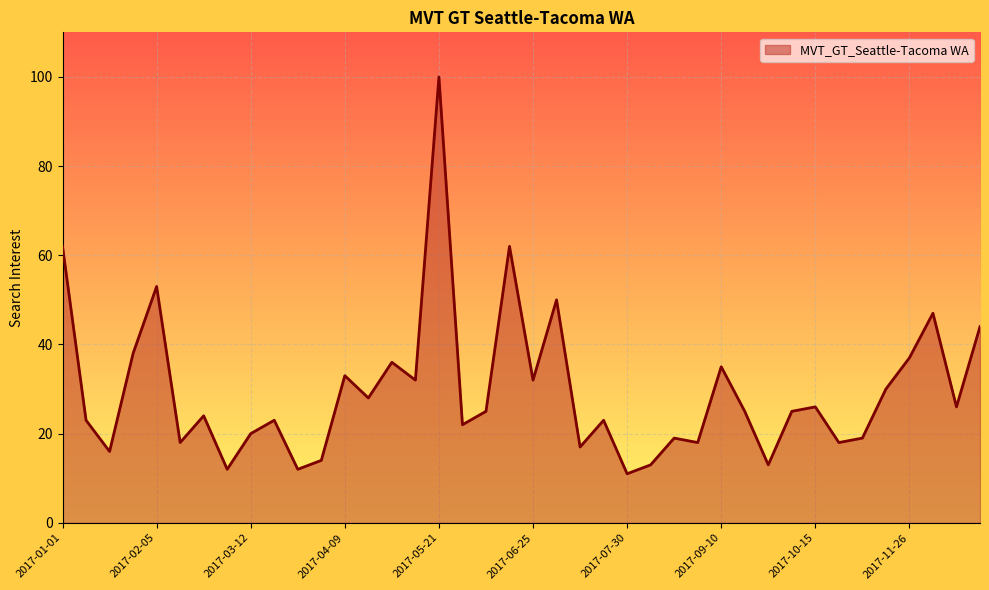

True or false: the data has more than 0 interior local peaks.

True